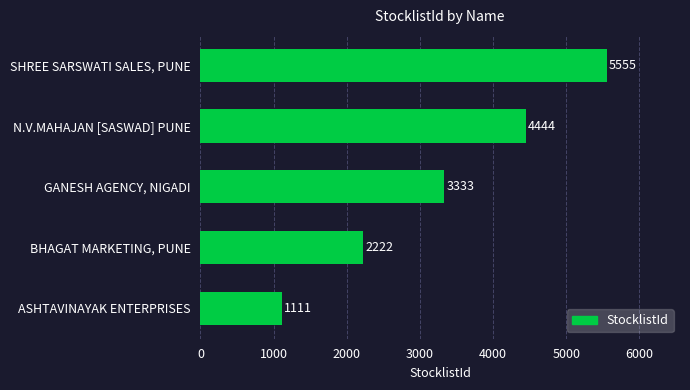

Which category has the highest value across all series?

SHREE SARSWATI SALES, PUNE